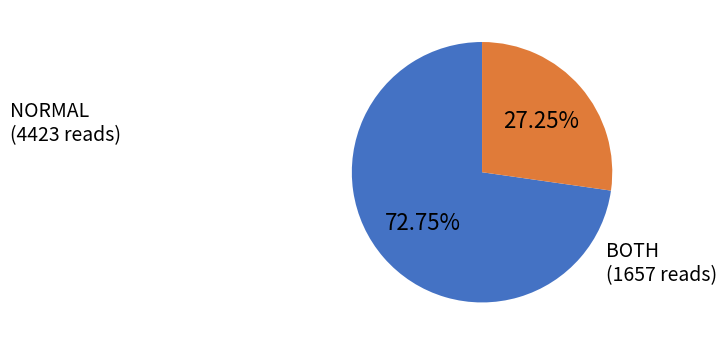

How many segments does this pie chart have?

2